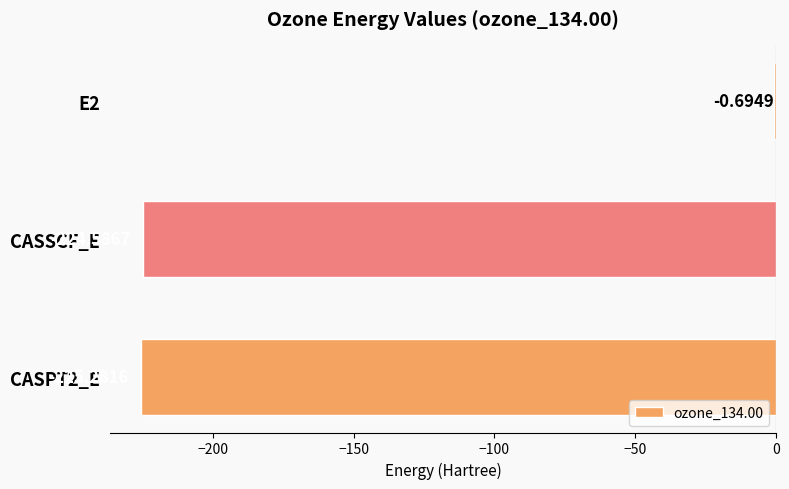

What is the sum of all values?

-450.6